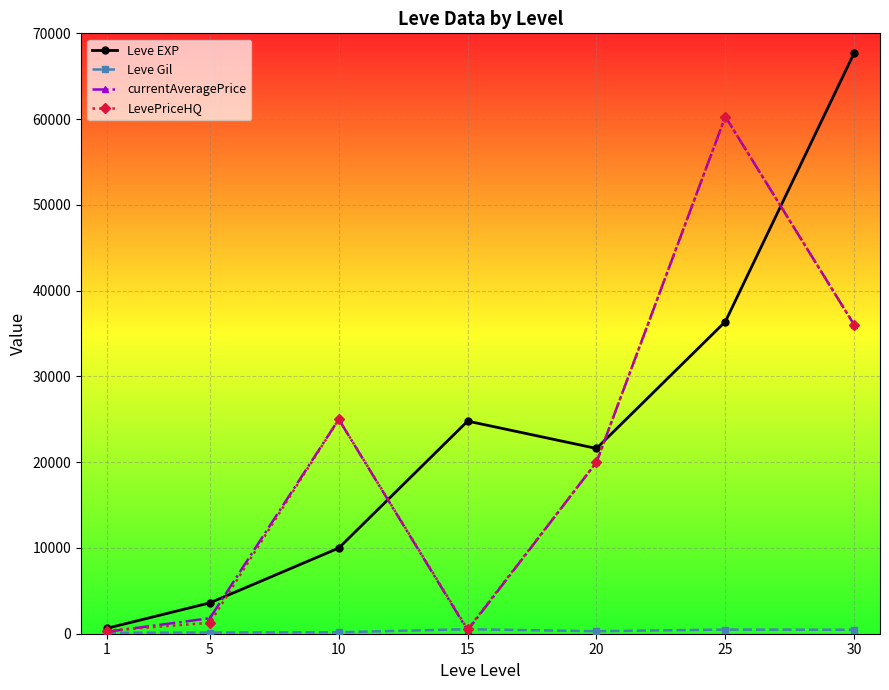

In currentAveragePrice, how many points are higher than both neighbors (excluding endpoints)?

2